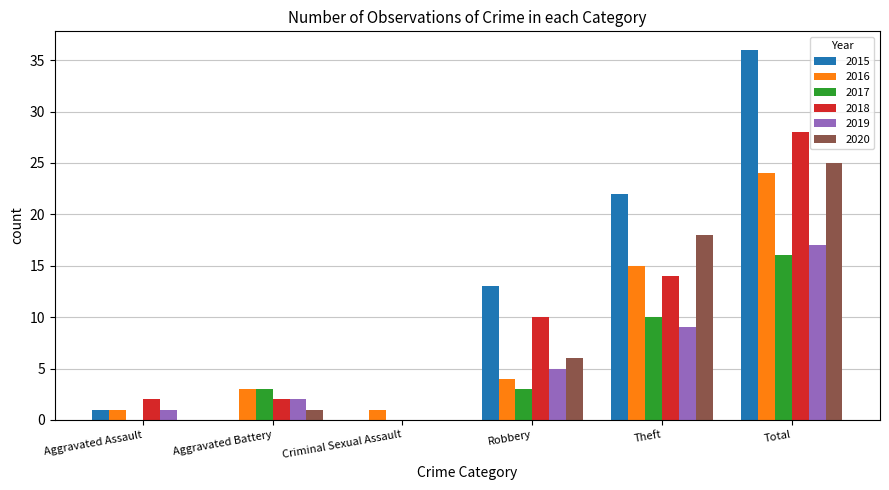

At which label does 2015 reach its peak?

Total